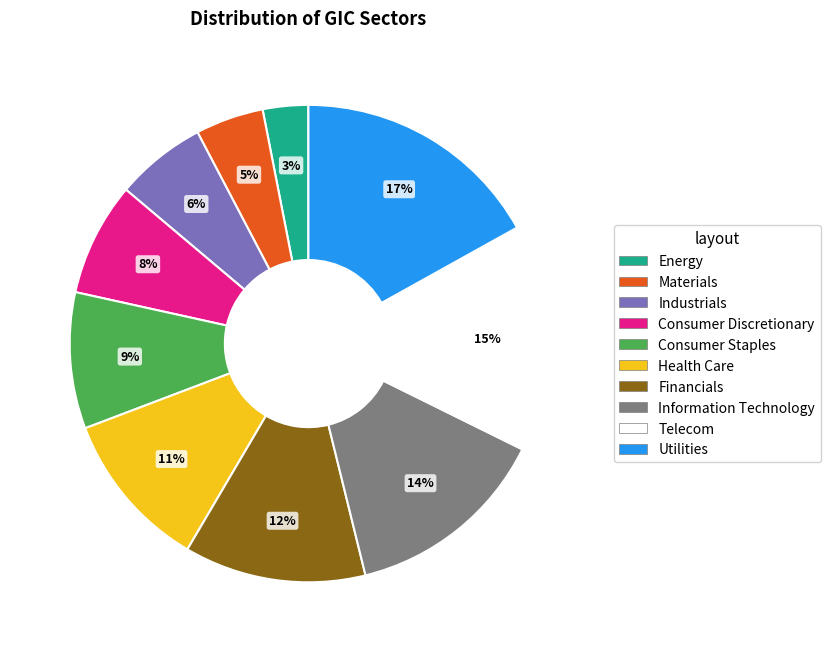

To the nearest percent, what percentage of the pie is Materials?

5%